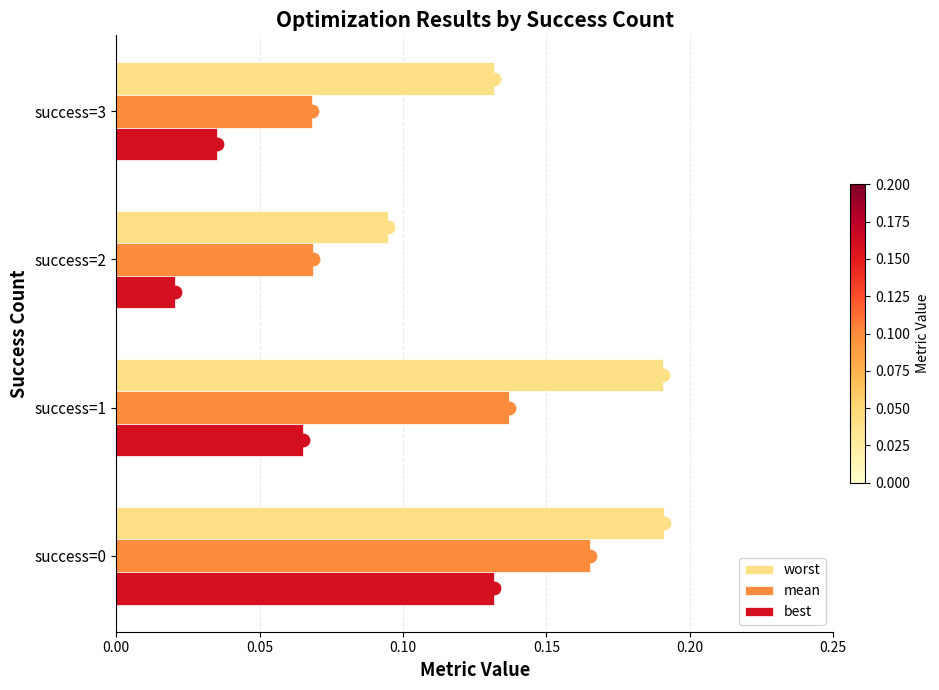

Which series has the widest spread of Y values?

best